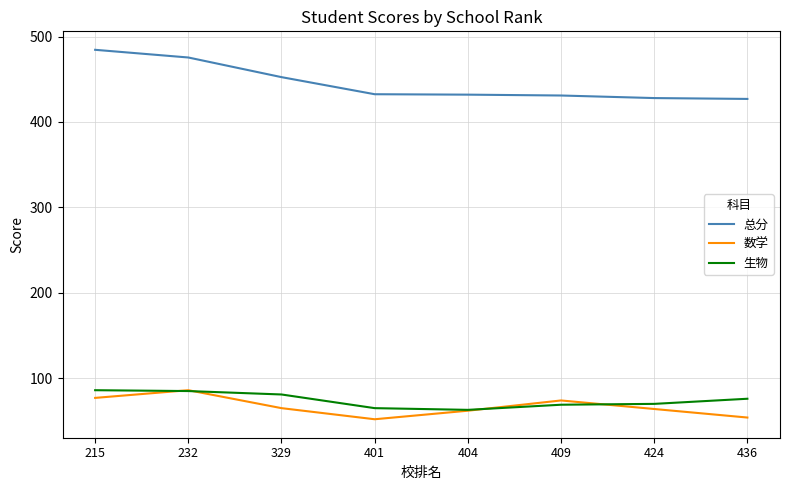

Rank the series at 424 from lowest to highest value.

数学, 生物, 总分